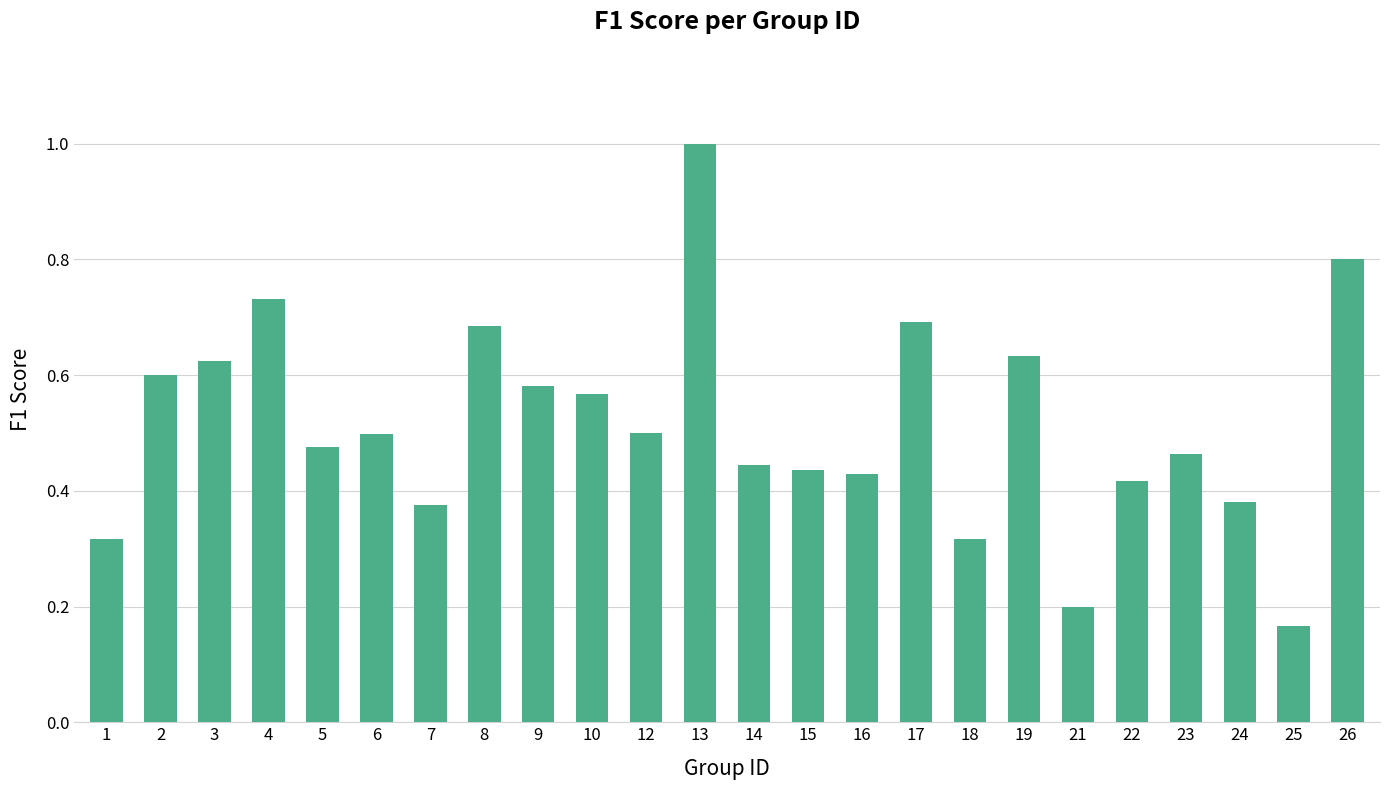

The chart shows a value of 0.2 at 15. True or false?

False